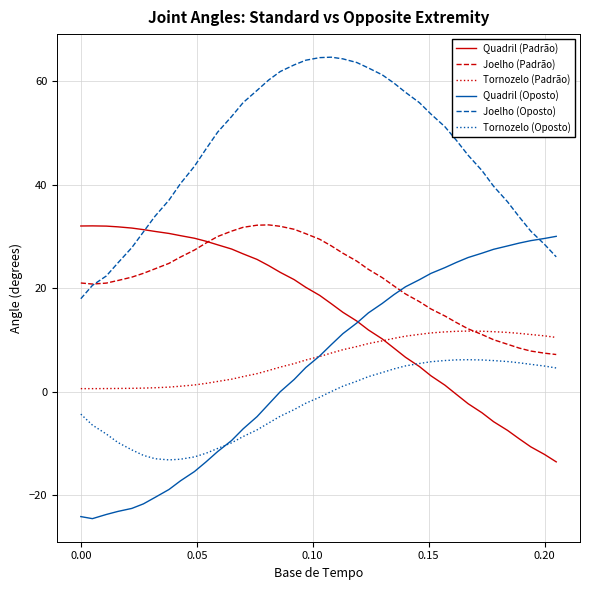

Which series has the largest range (max minus min)?

Quadril (Oposto)